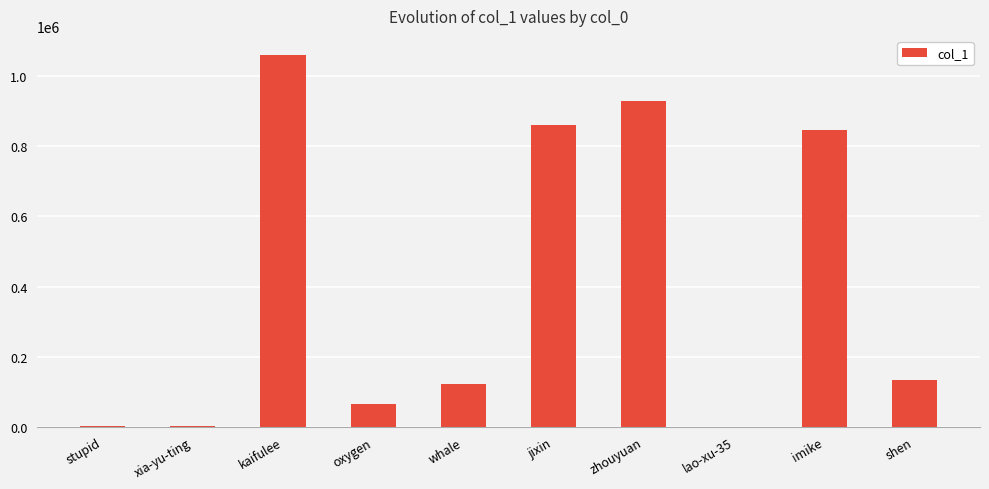

Between stupid and imike, which is larger?

imike